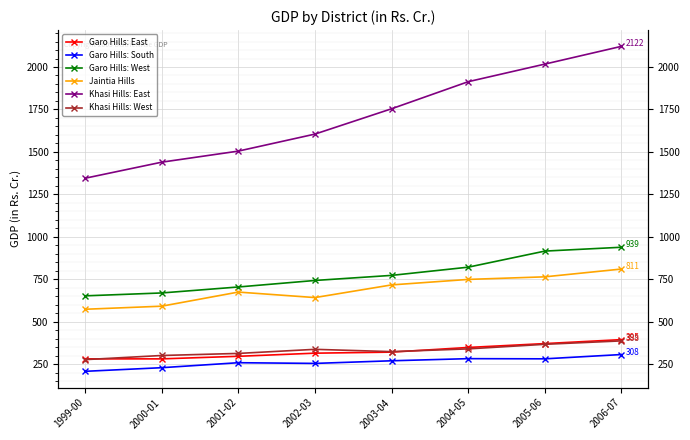

What position from the left is 2005-06?

7